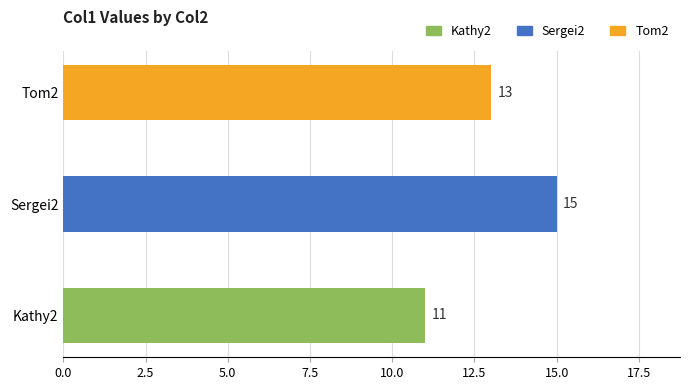

List the labels in order of value, largest first.

Sergei2, Tom2, Kathy2